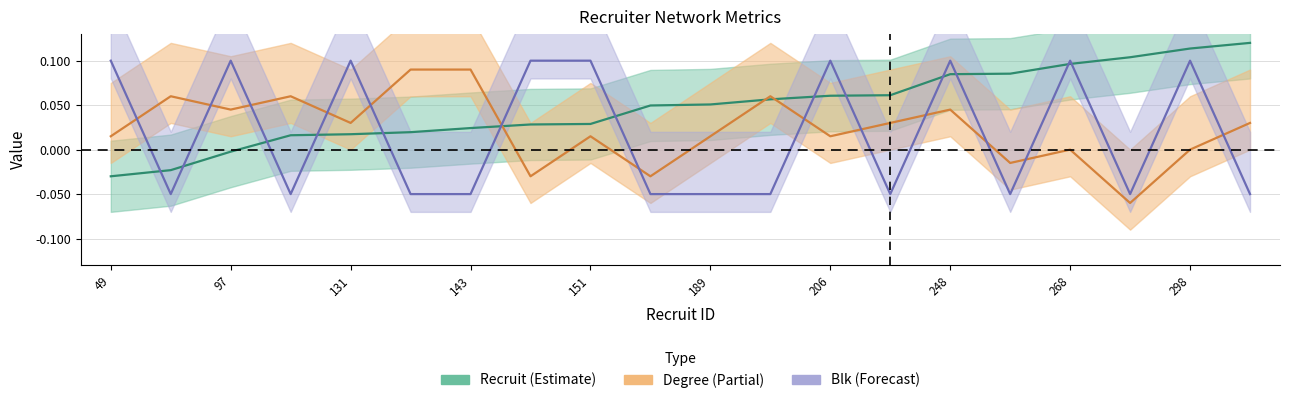

What is the minimum value for degree?

-0.1